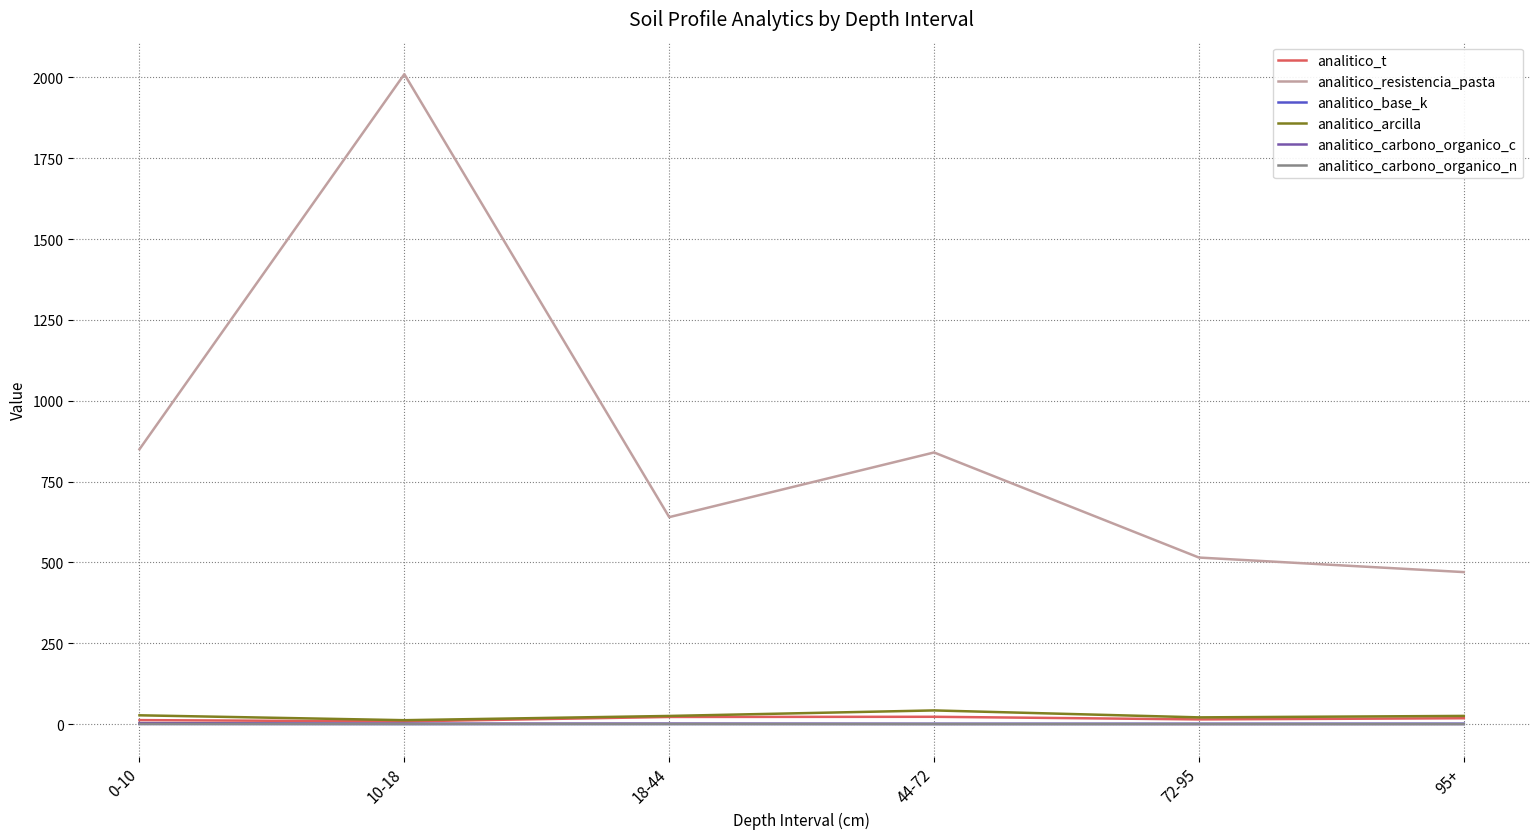

At which category is the sum across all series the highest?

10-18